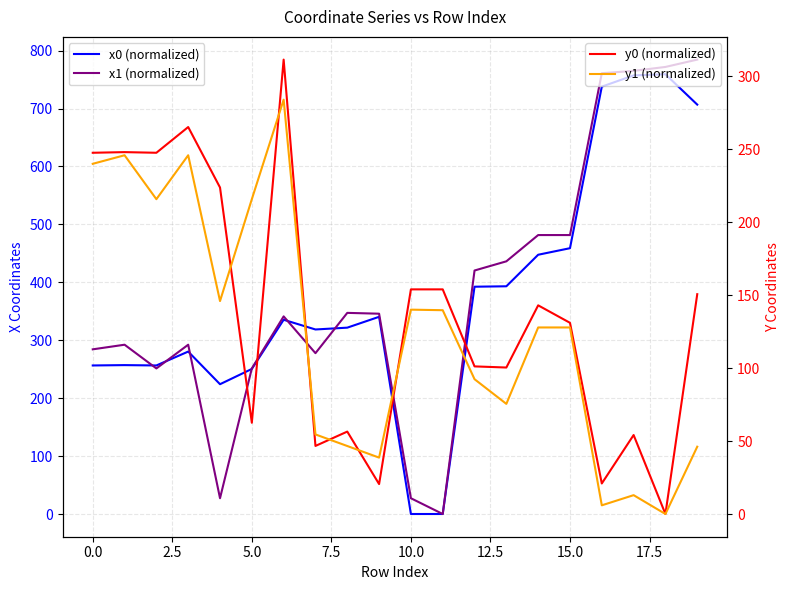

What is the value of the x0 (normalized) point at the 19th from the left?

759.1